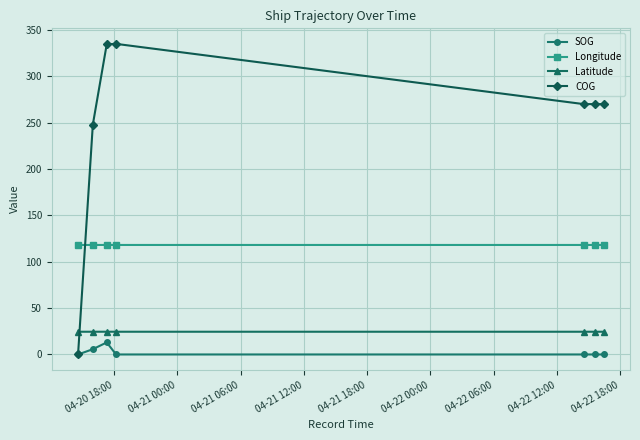

What is the lowest value of the Latitude series?

24.5